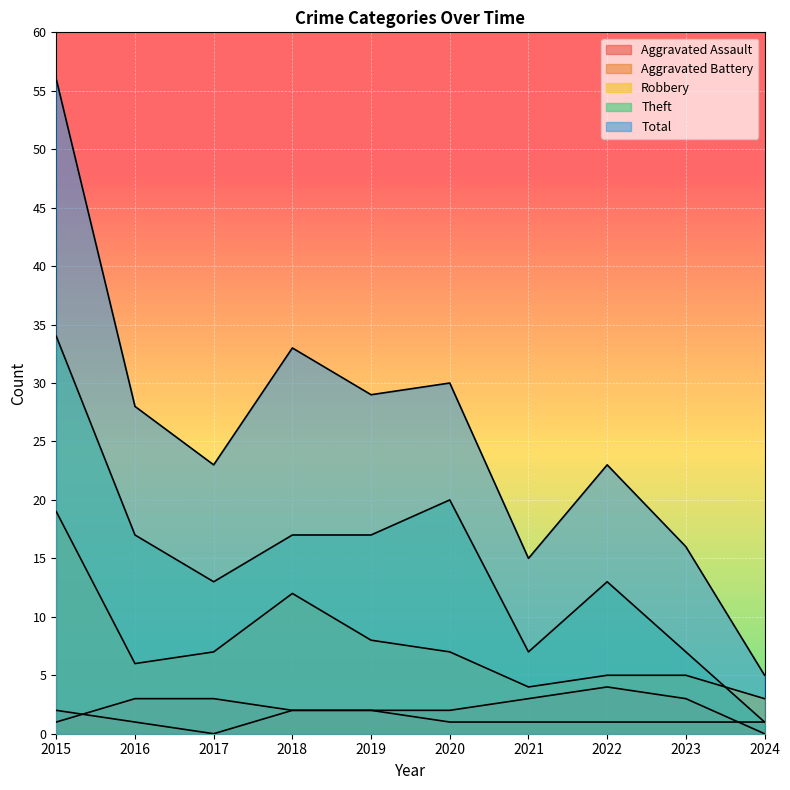

Which category has the lowest value in the Aggravated Battery series?

2024